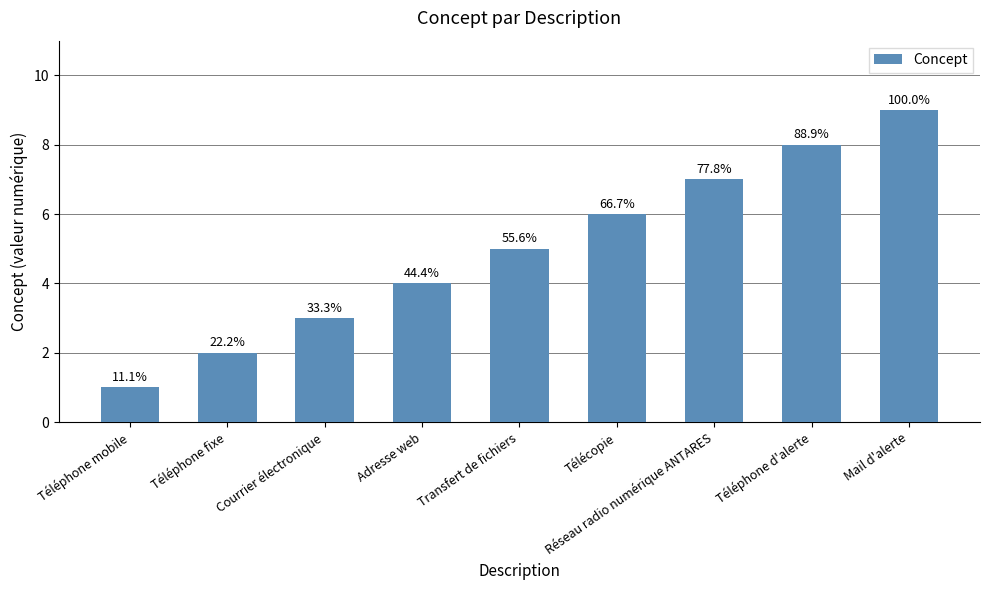

Are the bars horizontal?

No